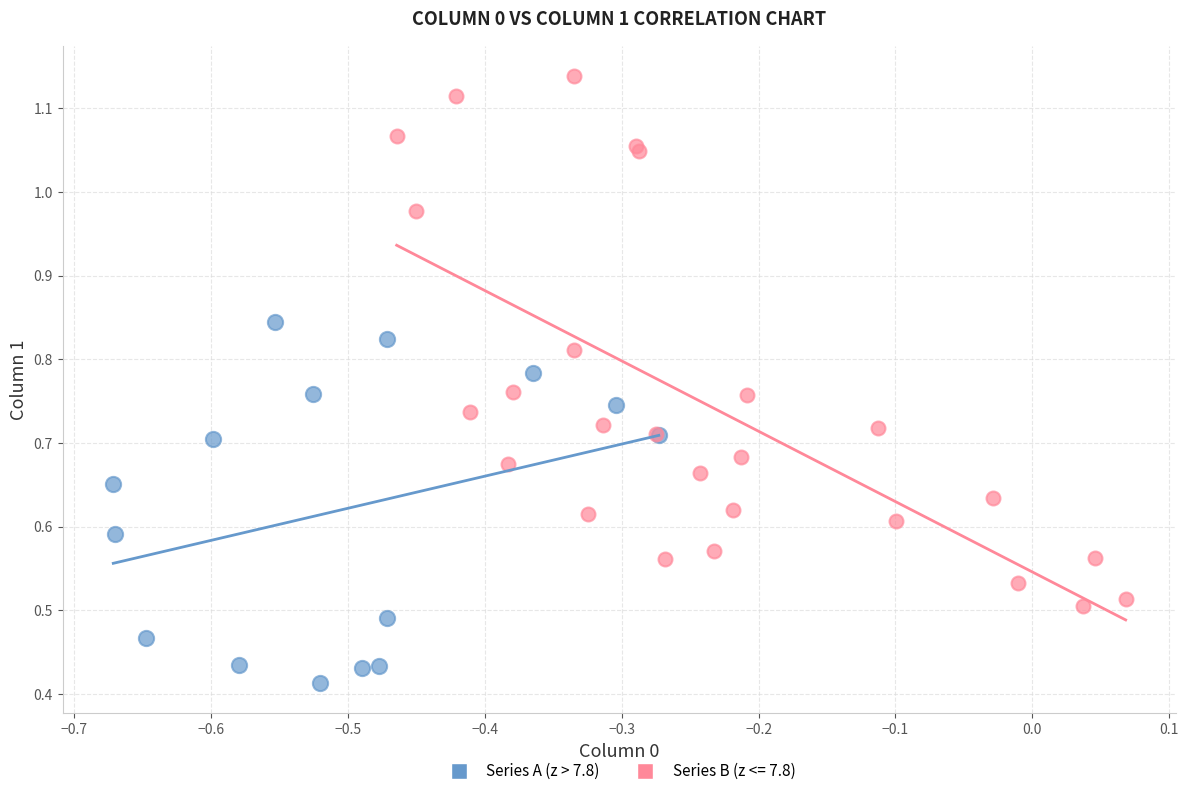

Which series has the largest Y range (max minus min)?

Series B (z <= 7.8)